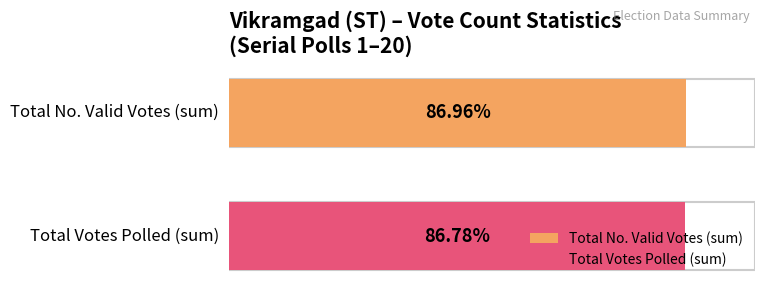

The Total EVM Votes series shows 601 at Poll 3. True or false?

False